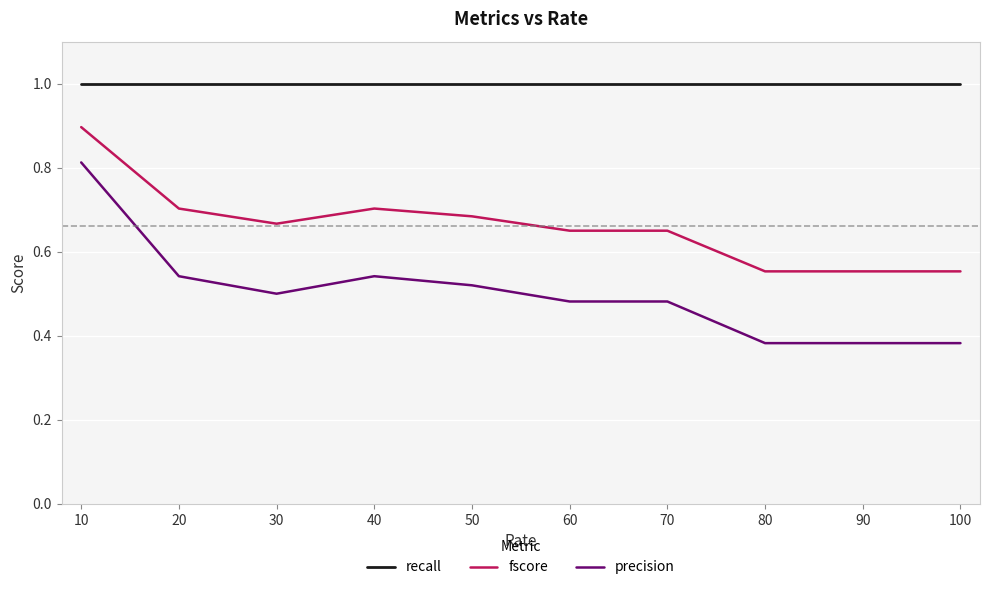

Which series has the widest spread of values?

precision